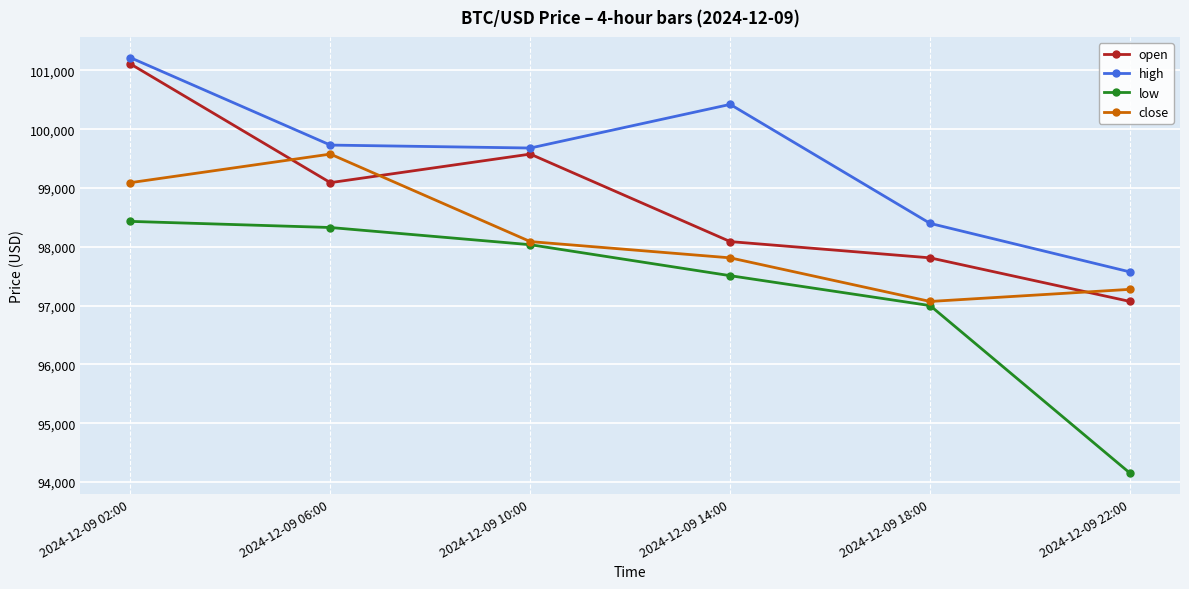

What is the spread (max minus min) of values at 2024-12-09 06:00?

1401.9